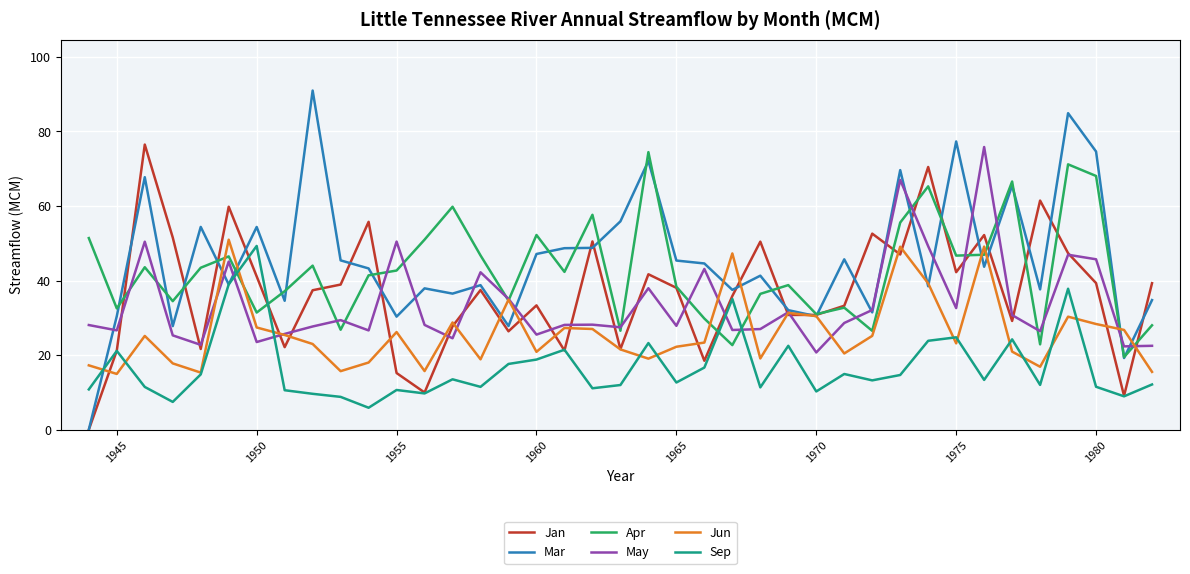

After their last crossing, which series has the higher values: Sep or Apr?

Apr